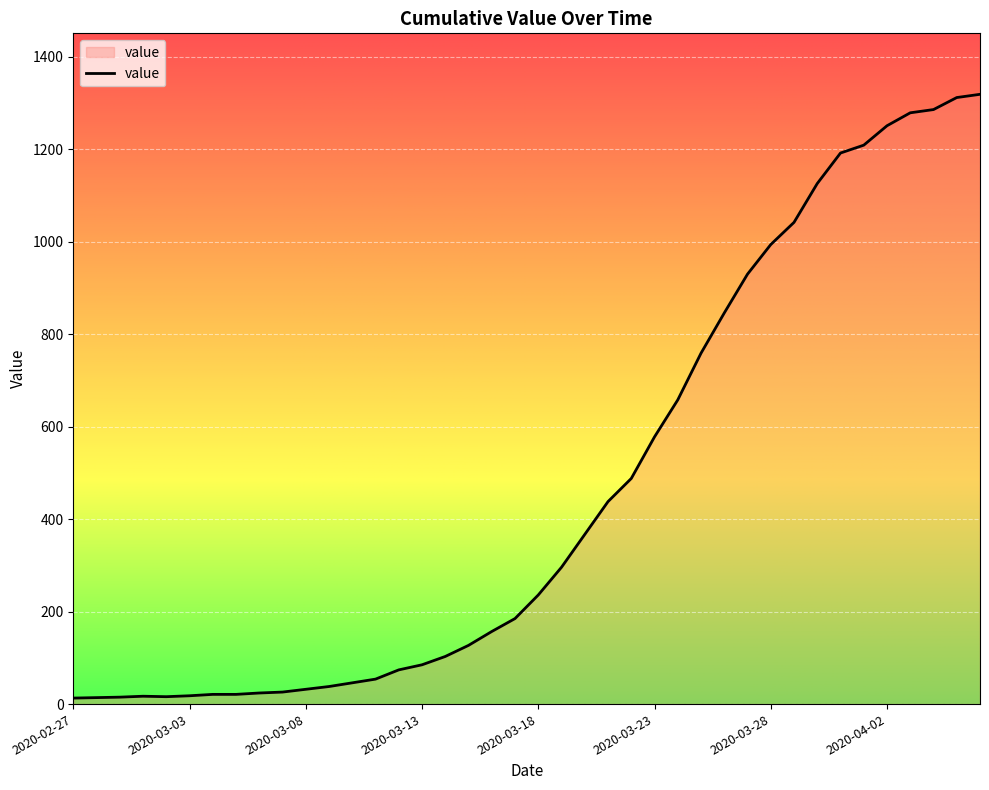

What is the difference between the maximum and minimum values?

1306